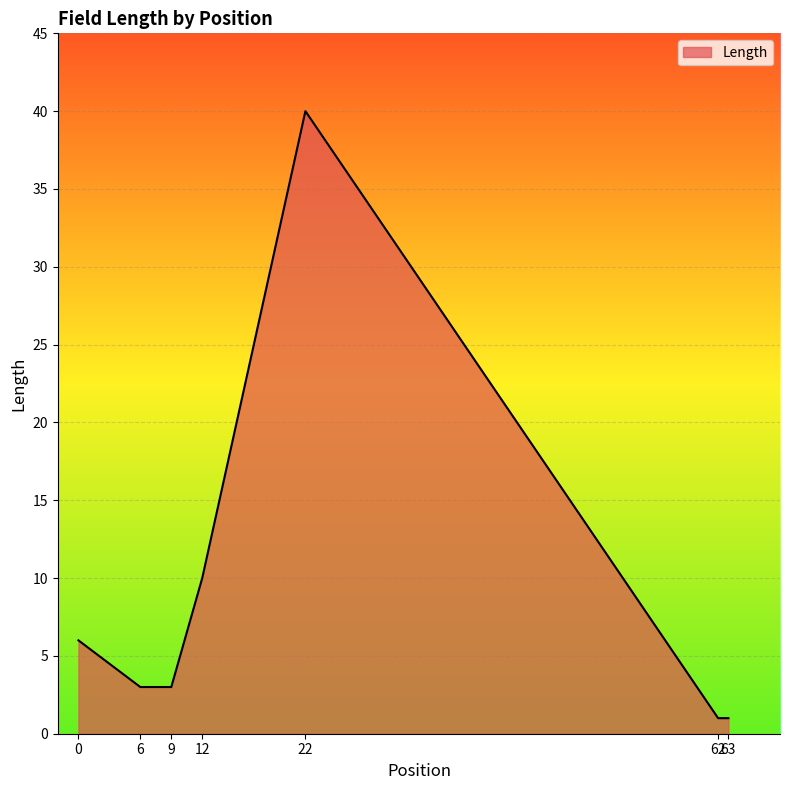

Count the number of categories in the chart.

7